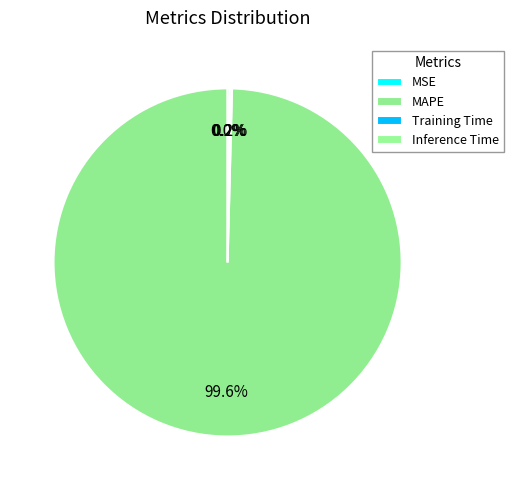

True or false: Training Time accounts for 12% of the total.

False